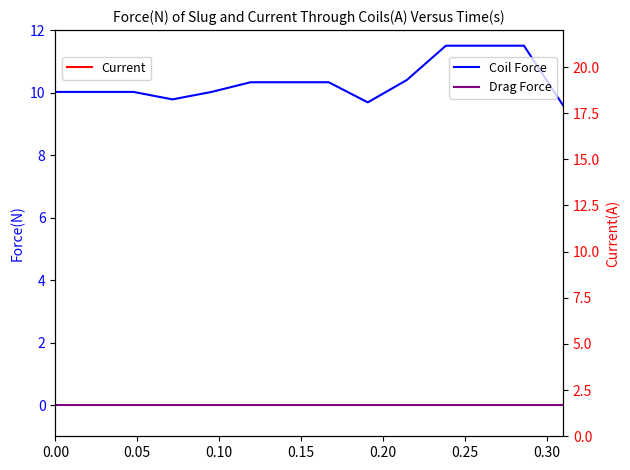

True or false: Current has more than 0 interior local peaks.

False